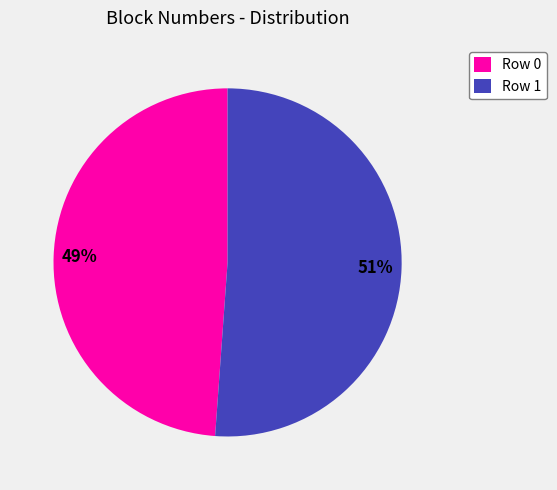

To the nearest percent, what is the difference between the Row 1 and Row 0 slice percentages?

2%